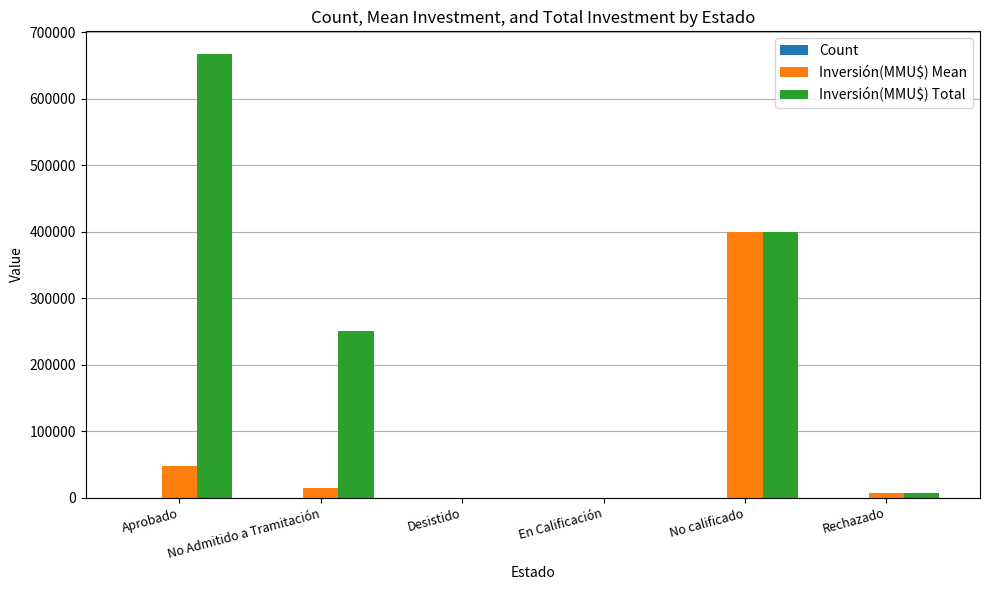

True or false: Inversión(MMU$) Total has a value of 110284 at No calificado.

False